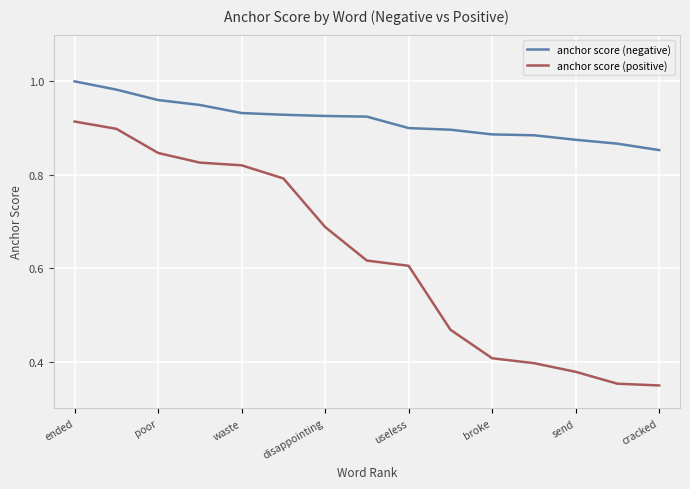

Which series has the widest spread of values?

anchor score (positive)